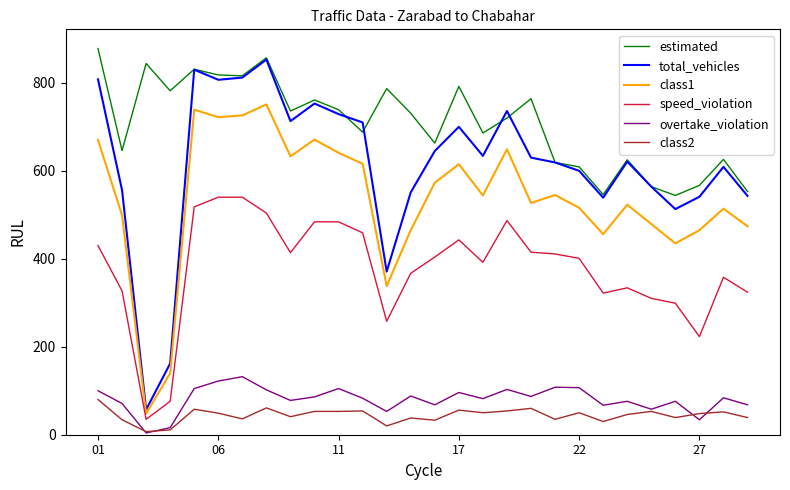

True or false: overtake_violation has more than 2 interior local peaks.

True